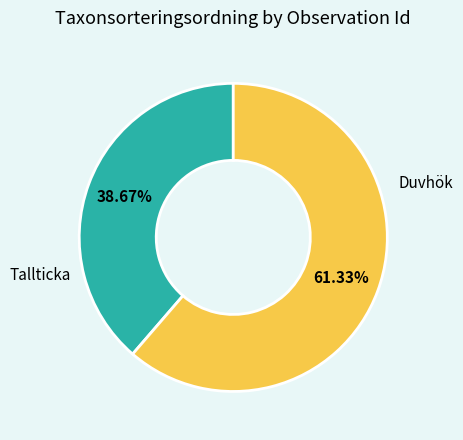

To the nearest percent, what is the average slice percentage?

50%